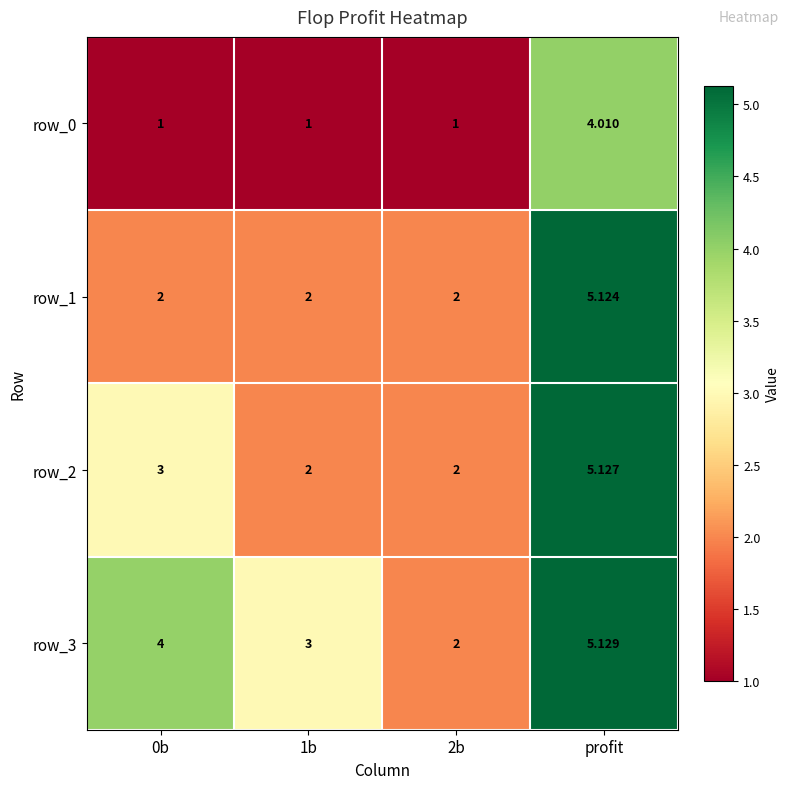

At which category is the sum across all series the highest?

profit